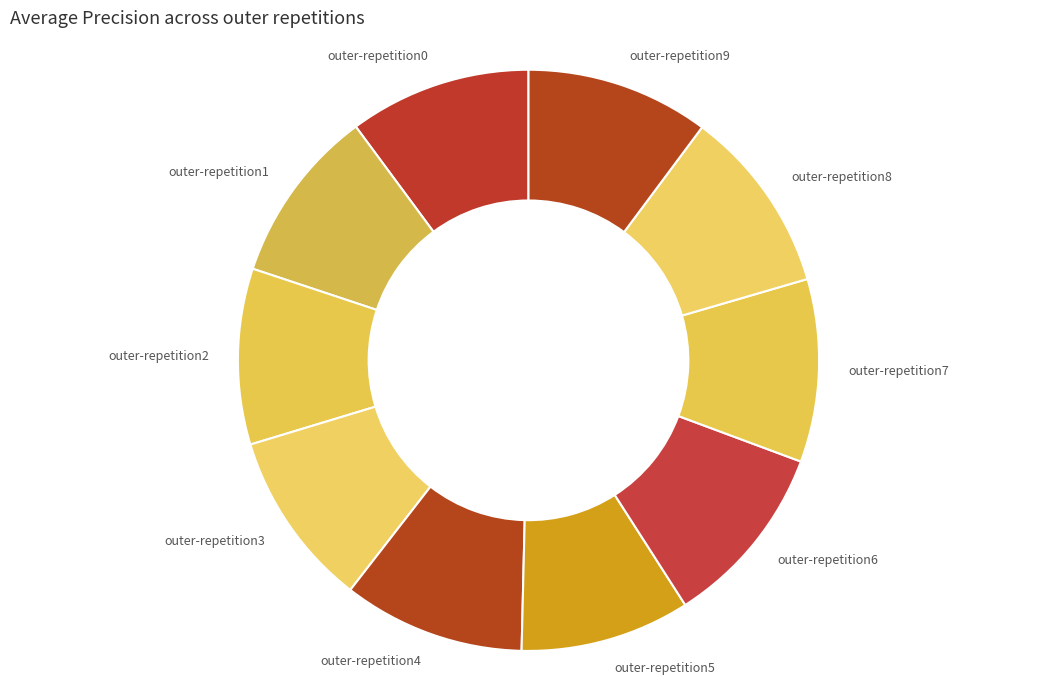

Do outer-repetition9 and outer-repetition6 together represent more than half of the pie?

No